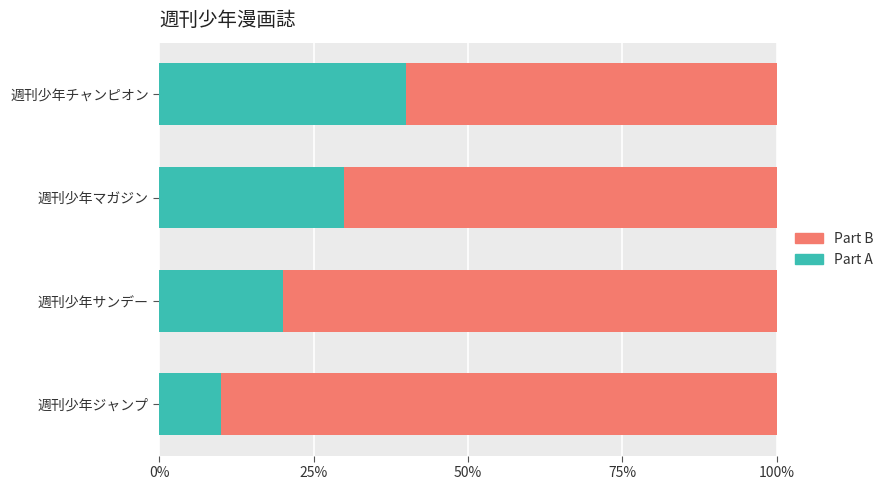

What is the total value across all series at 週刊少年サンデー?

100